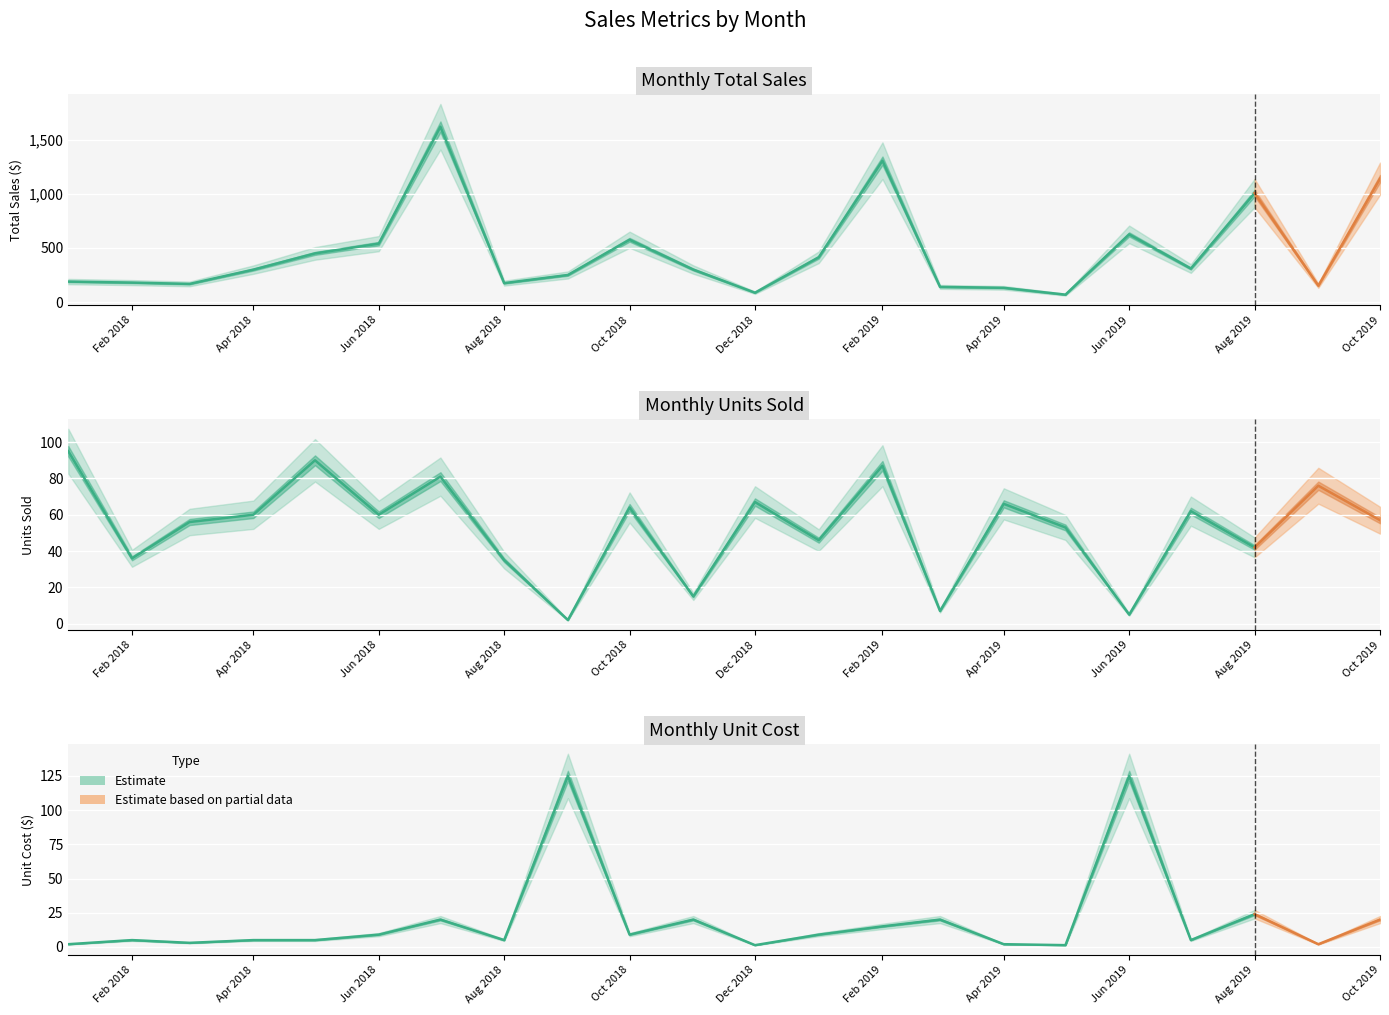

At how many categories does at least one series exceed 840?

4